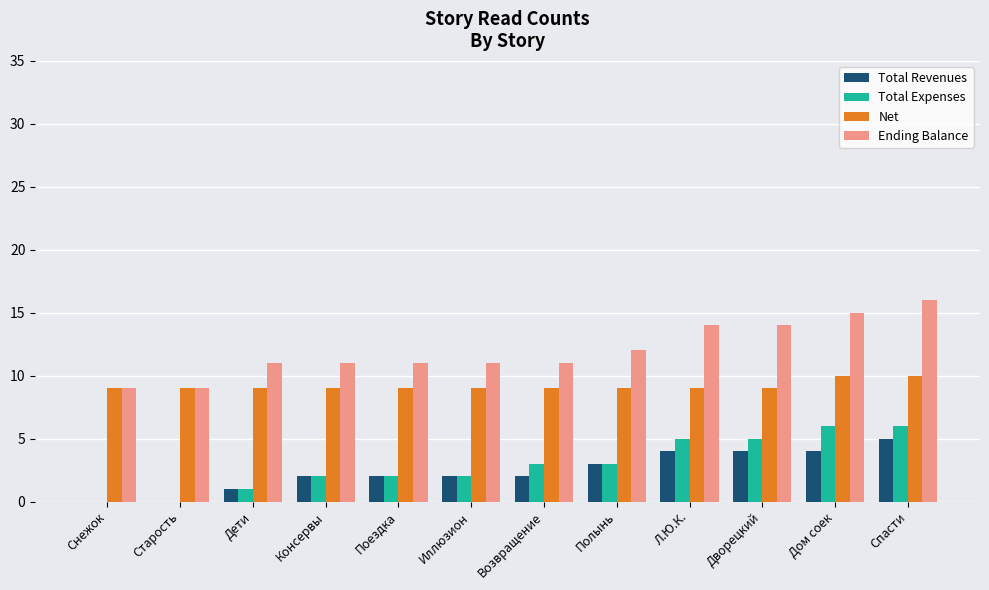

Is it true that Total Expenses equals 5 at Л.Ю.К.?

True